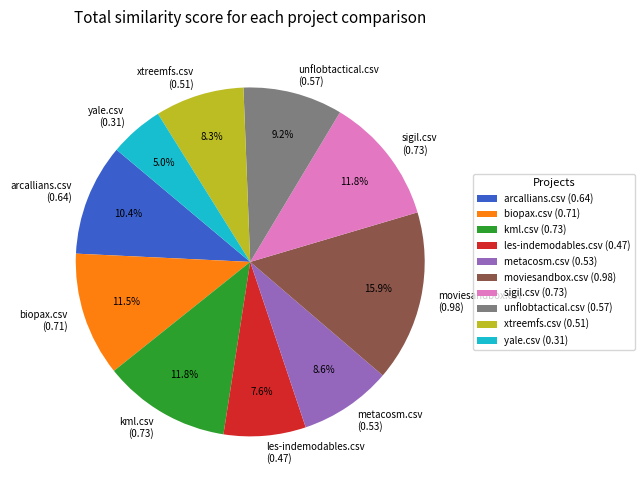

Between xtreemfs.csv and arcallians.csv, which is larger?

arcallians.csv